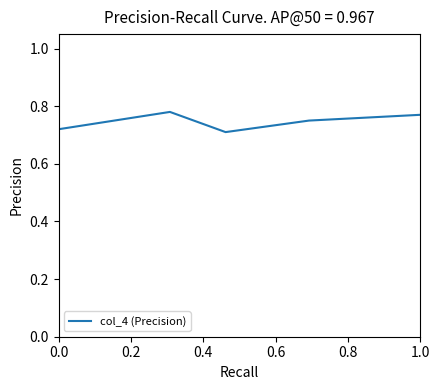

How many interior local valleys (lower than both neighbors) does the data have?

1